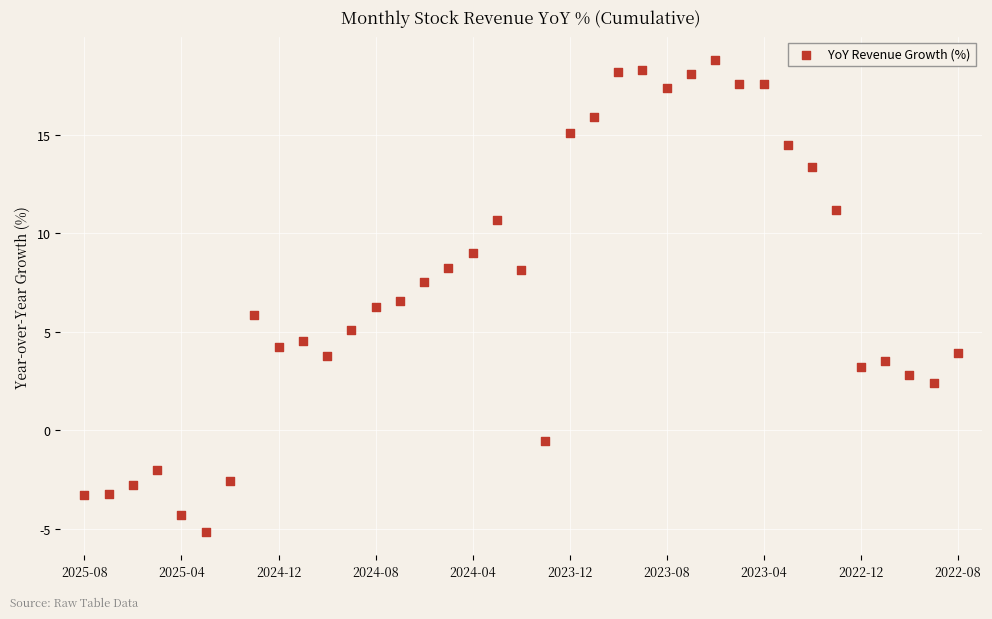

What is the range of Y values (max minus min)?

24.0